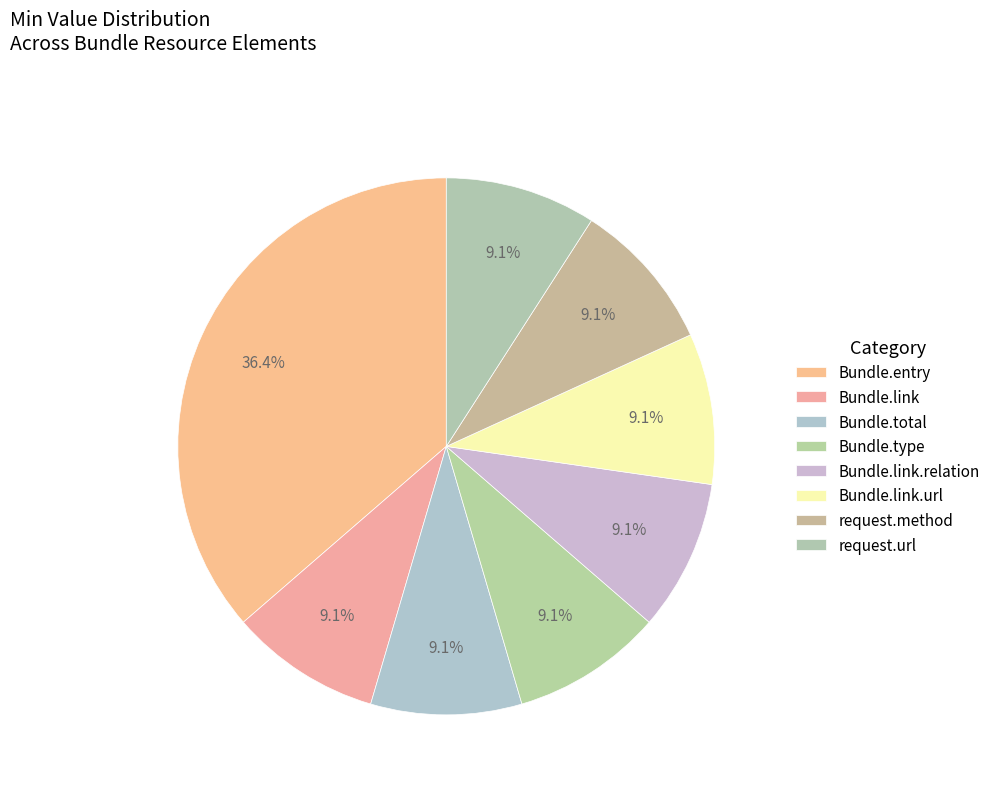

Is there any slice that represents more than half of the pie?

No